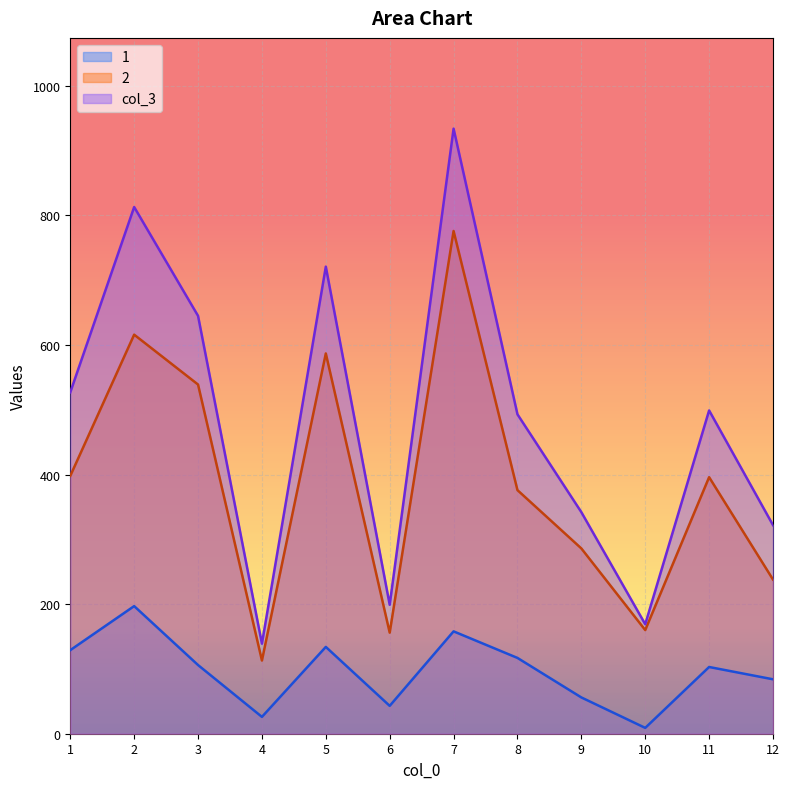

How many lines are shown in the chart?

3